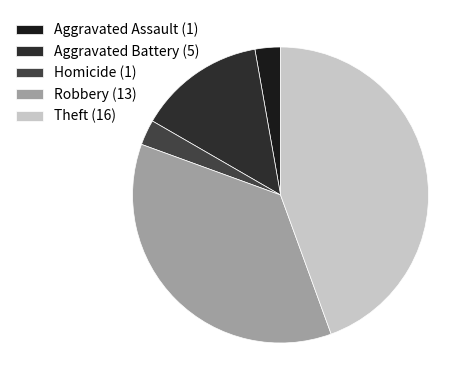

Rank the categories by value from lowest to highest.

Aggravated Assault, Homicide, Aggravated Battery, Robbery, Theft